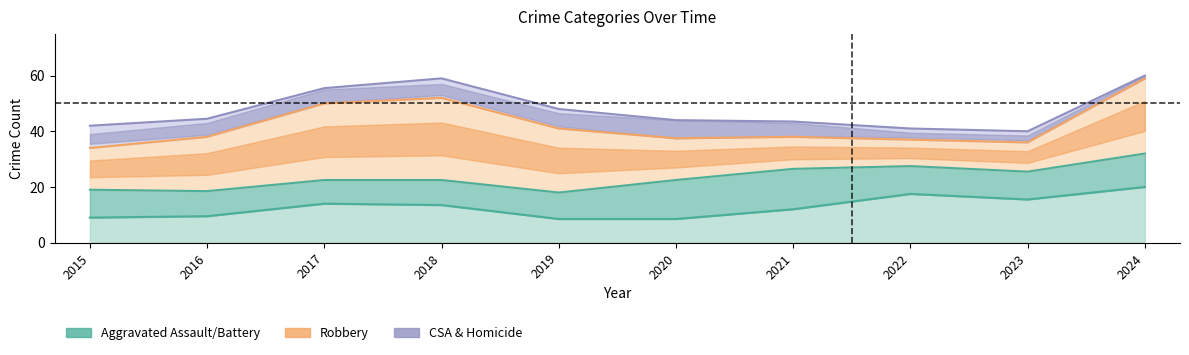

Which series has the largest range (max minus min)?

Robbery